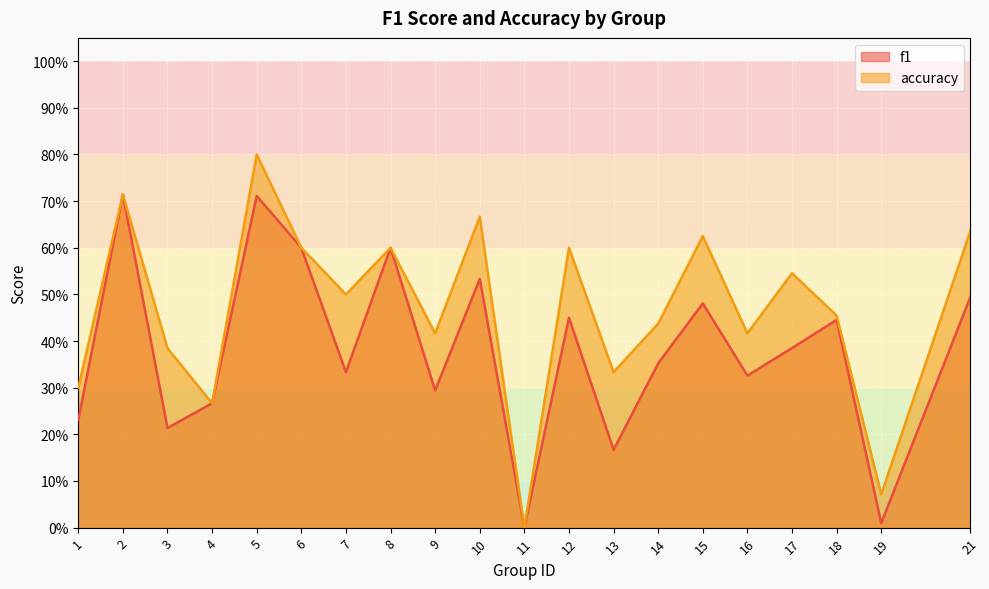

Between 3 and 14, which series saw the biggest shift?

f1